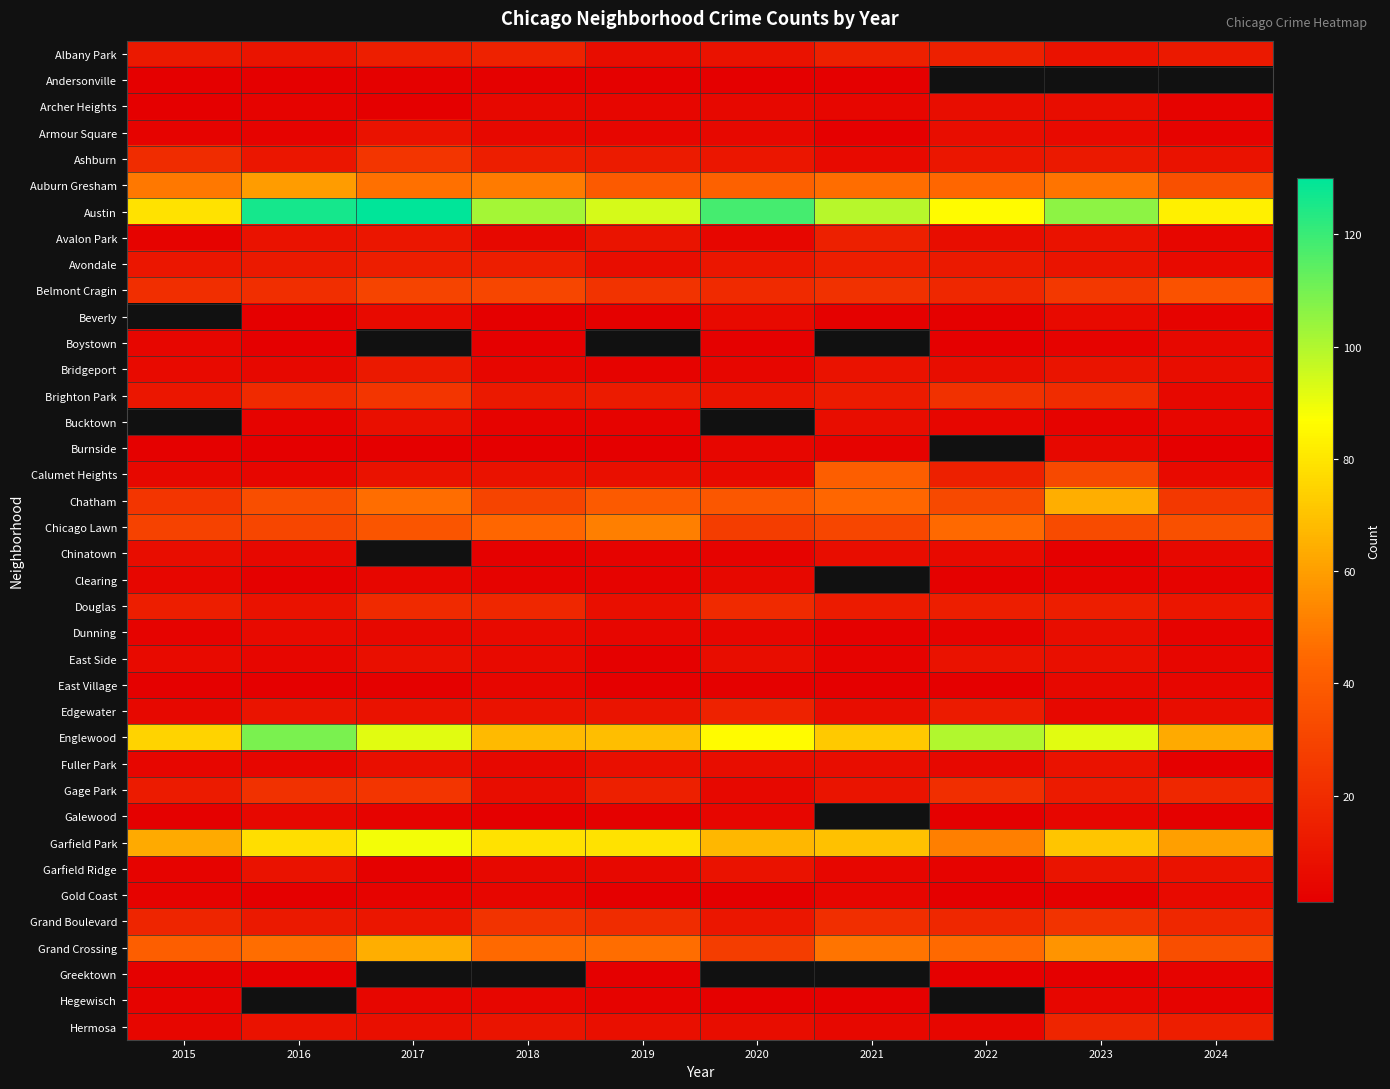

Which category has the lowest value across all series?

2015